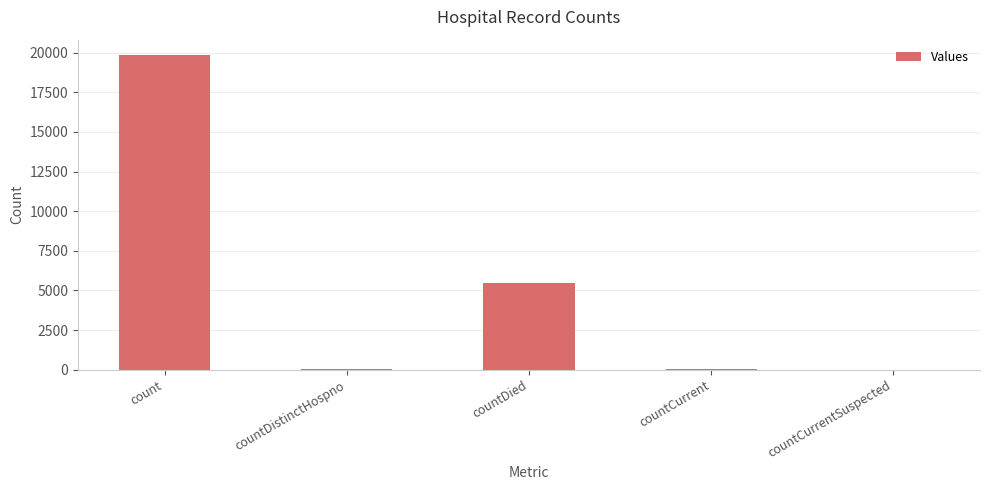

Count the number of data series in this chart.

1